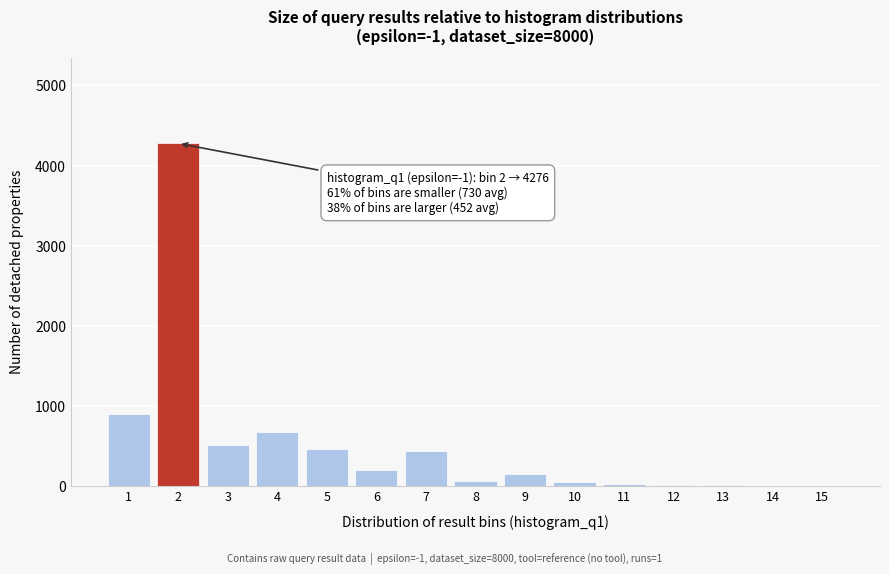

The value at 9 is 144. True or false?

True